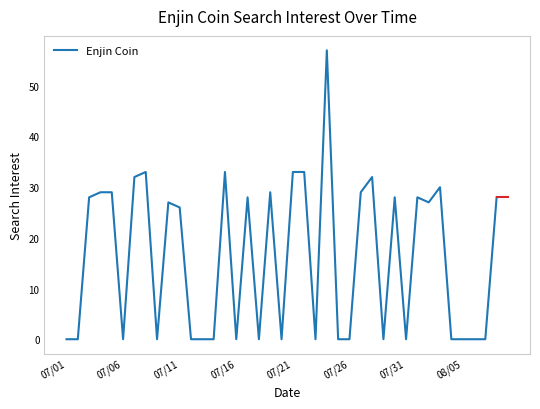

What is the maximum value shown in the chart?

57